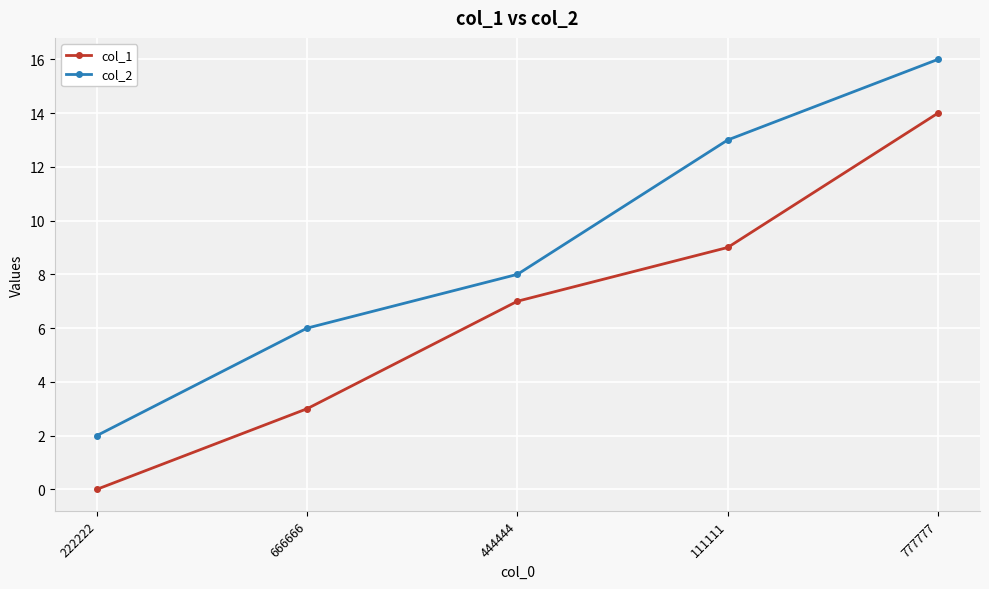

The col_2 series shows 8 at 444444. True or false?

True